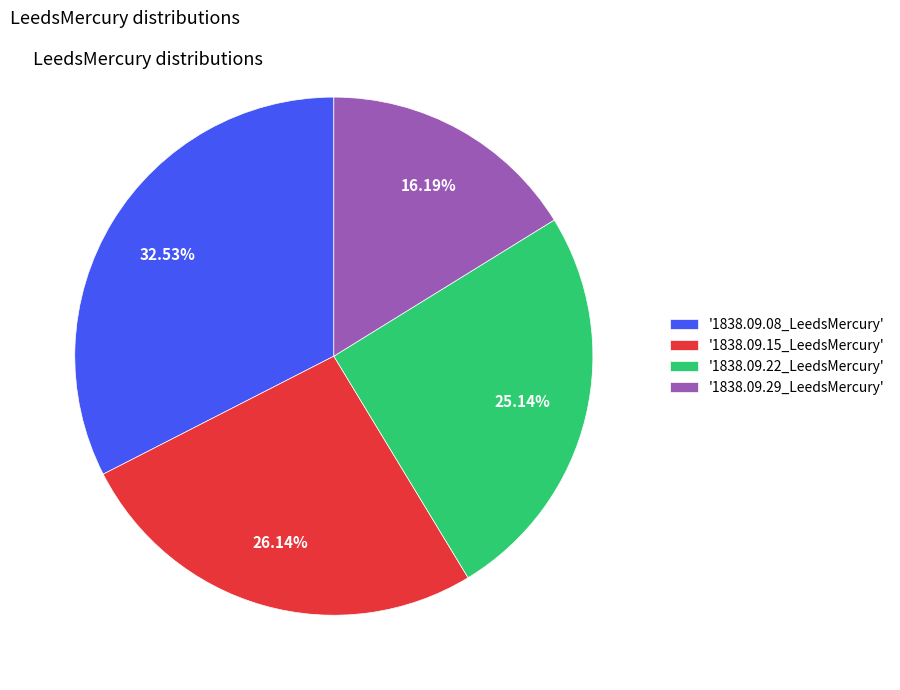

Is there a majority slice in this chart?

No